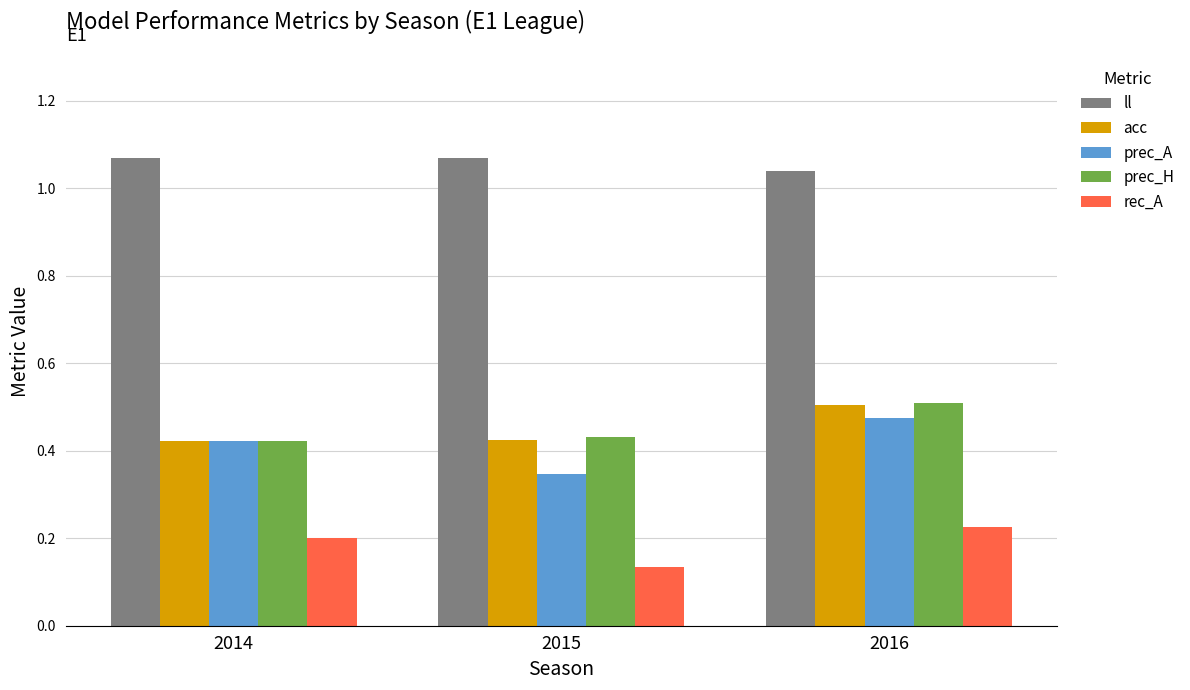

Count the ll values in the range 1 to 2.

3